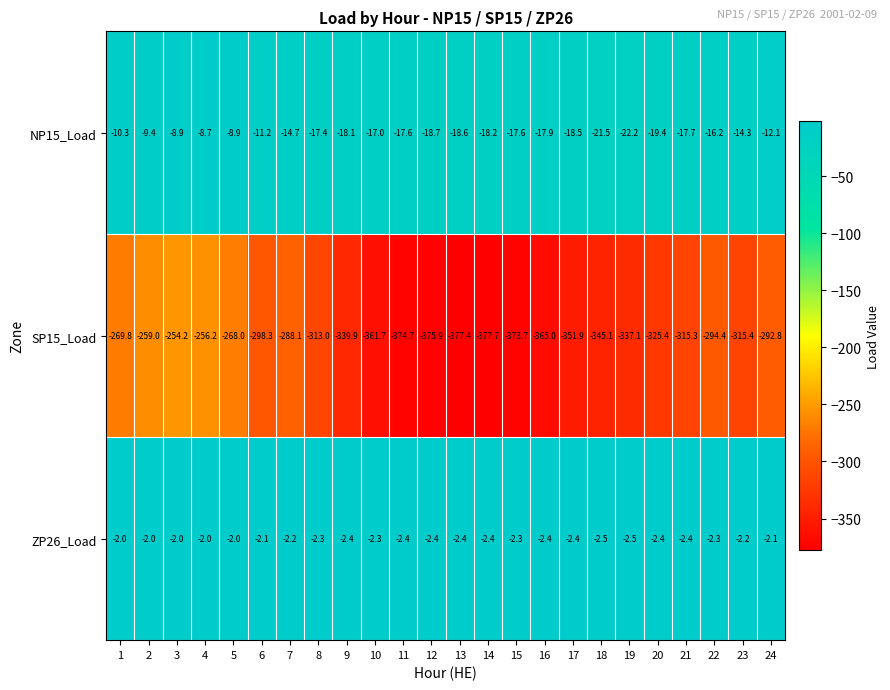

At which label is SP15_Load closest to -315?

21